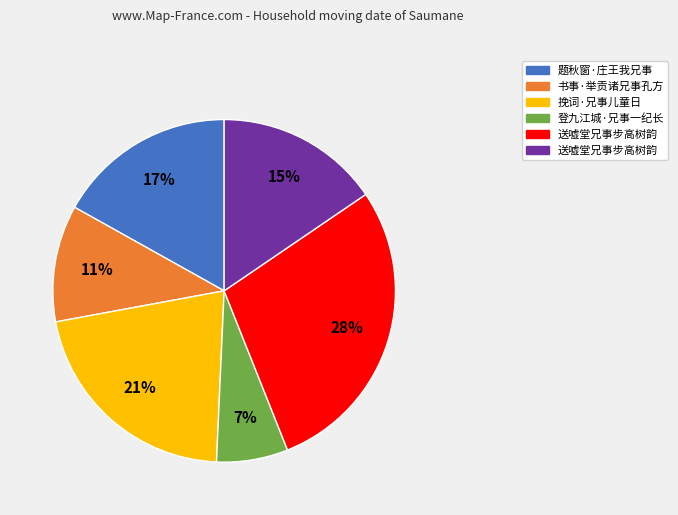

To the nearest percent, what is the average slice percentage?

17%